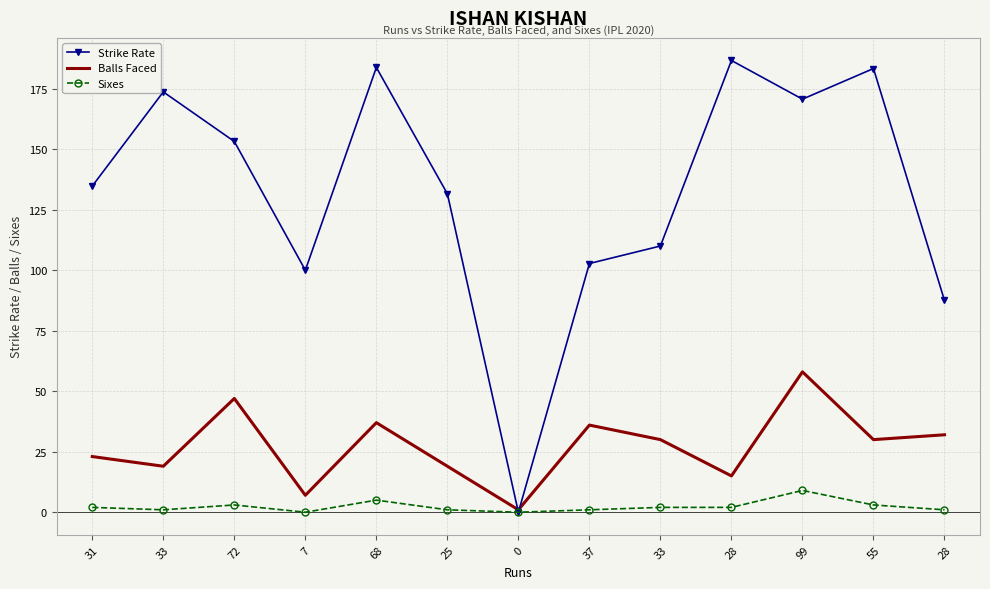

What is the total value across all series at 68?

225.8